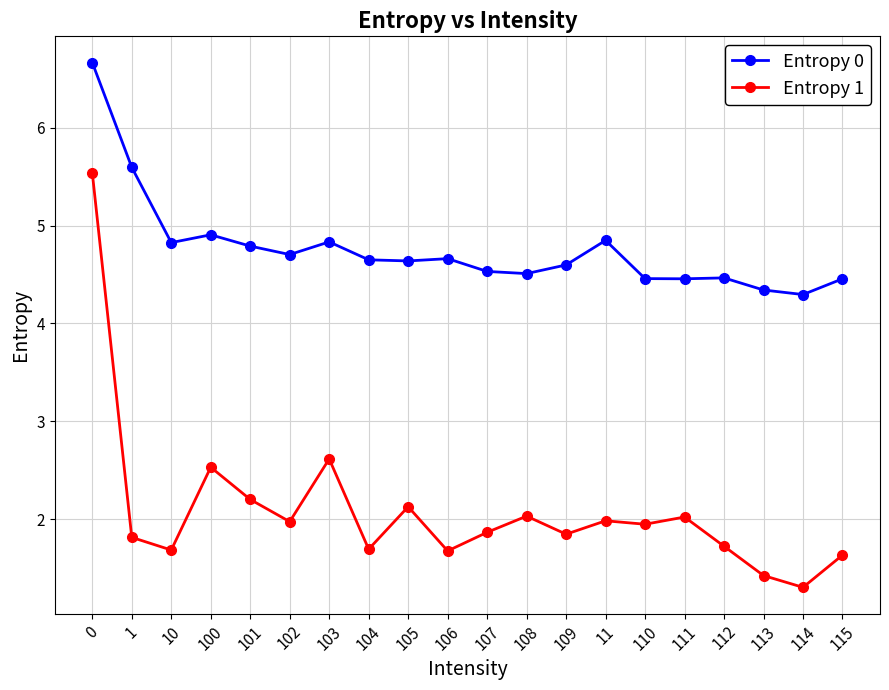

Rank the series by their average value, from highest to lowest.

Entropy 0, Entropy 1